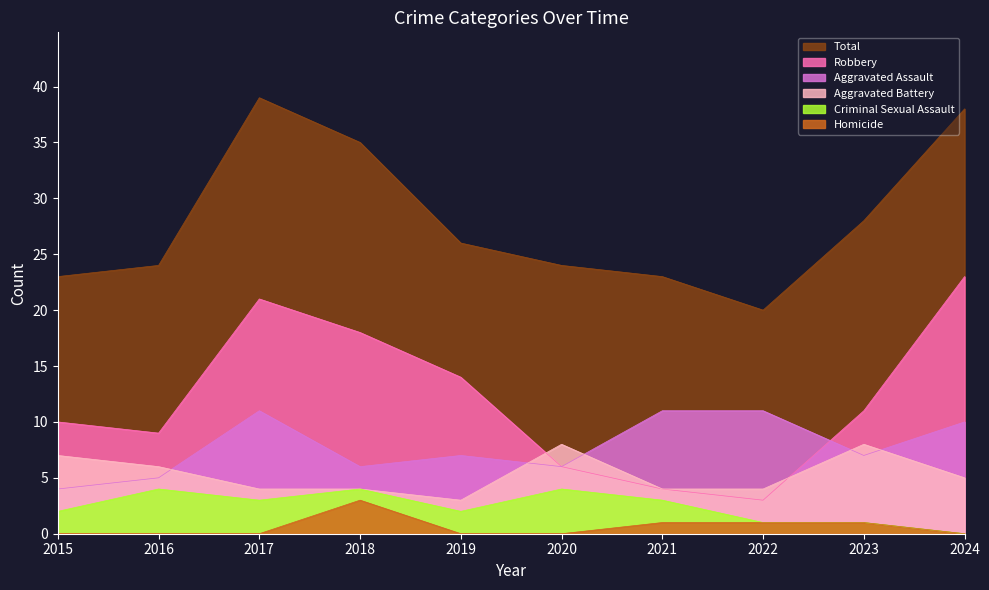

True or false: Aggravated Assault and Homicide intersect in this chart.

False